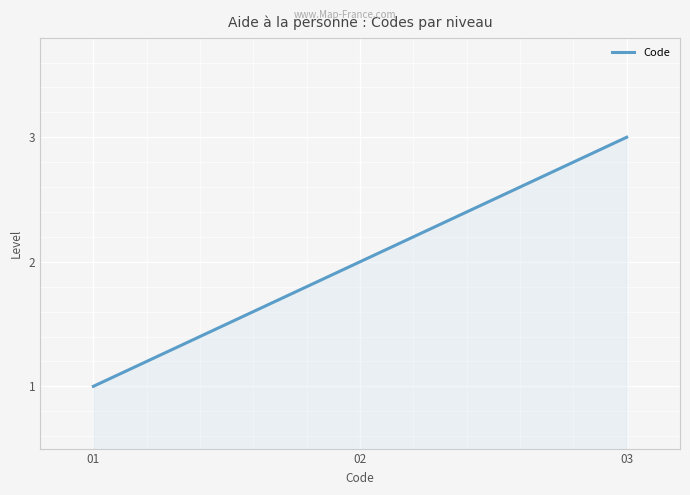

Between 02 and 03, which is larger?

03